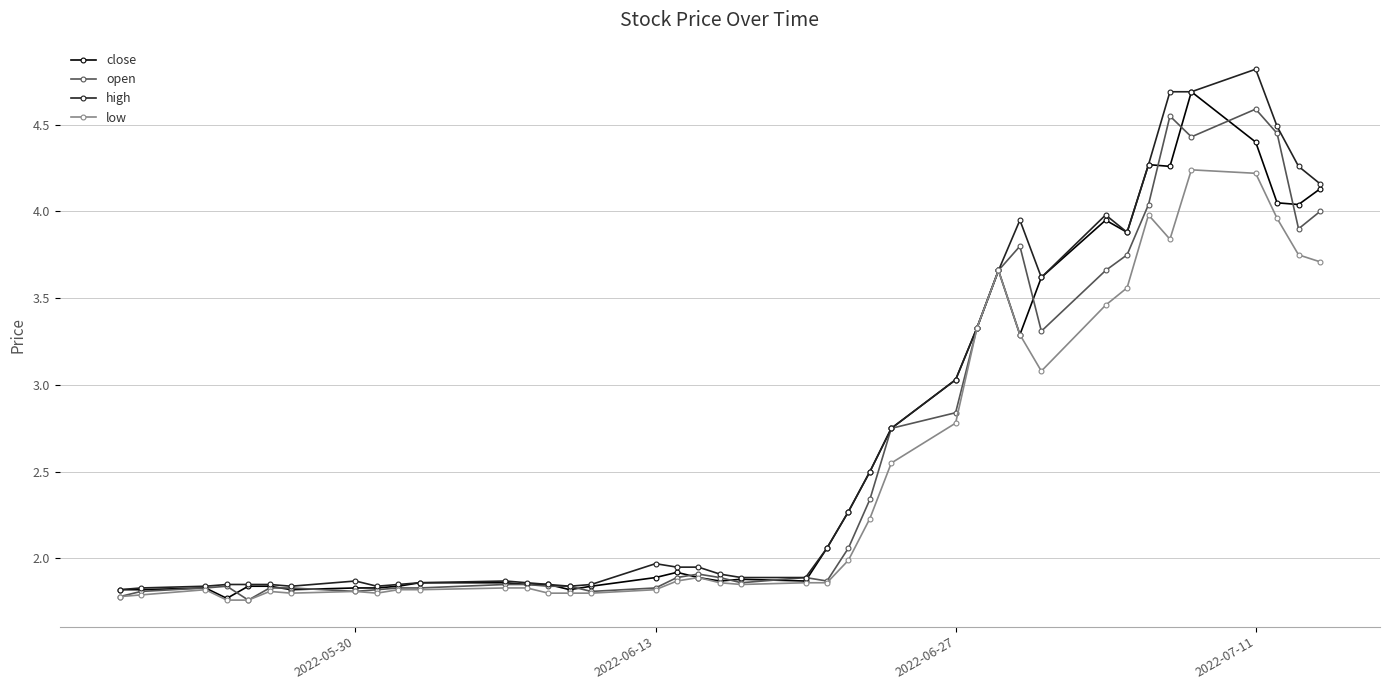

What is the value of the high point at the 33rd from the left?

3.9